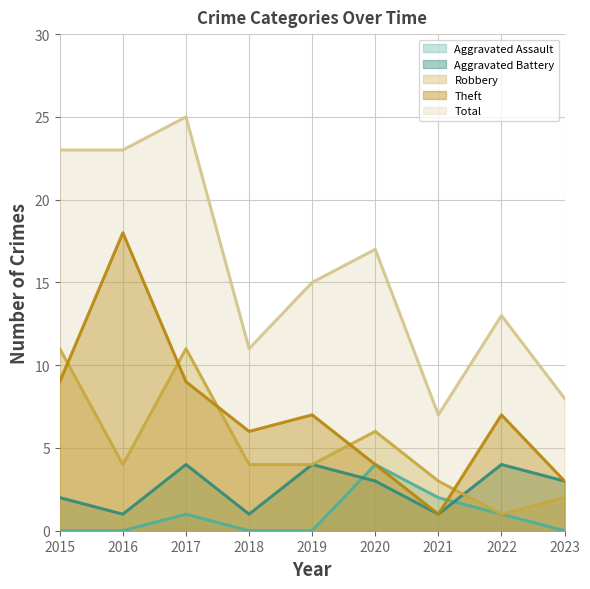

At which category is the sum across all series the highest?

2017